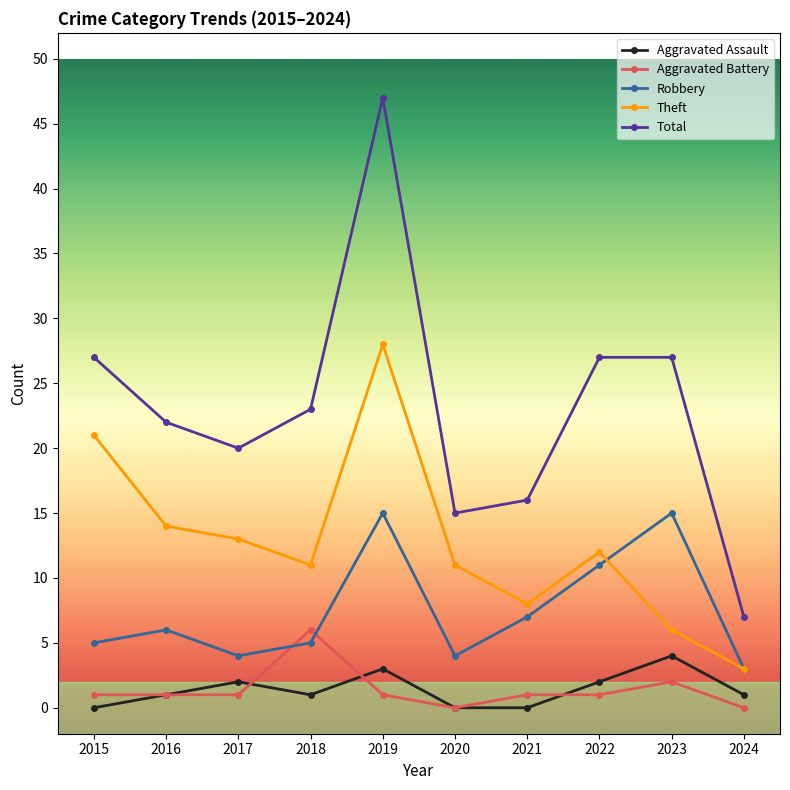

How many lines are shown in the chart?

5